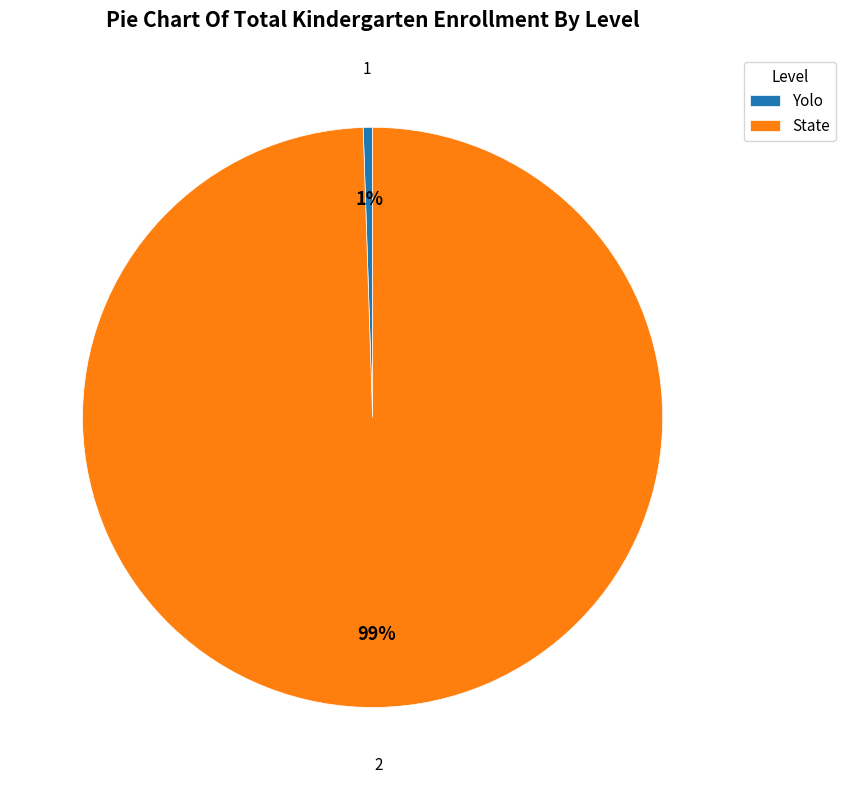

Rank the categories by value from lowest to highest.

Yolo, State